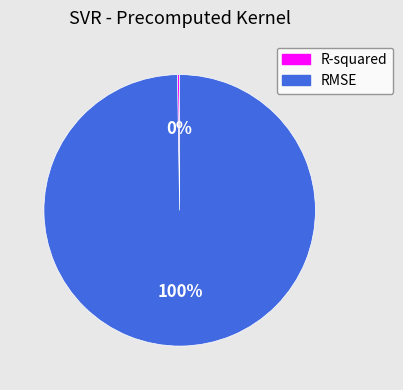

To the nearest percent, what portion does RMSE represent?

100%